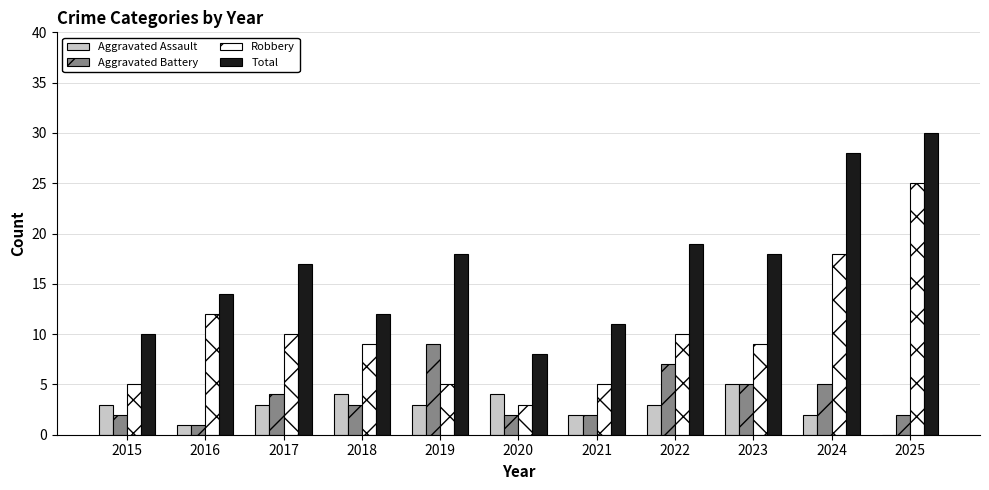

The value of Aggravated Battery at 2020 is 2. True or false?

True